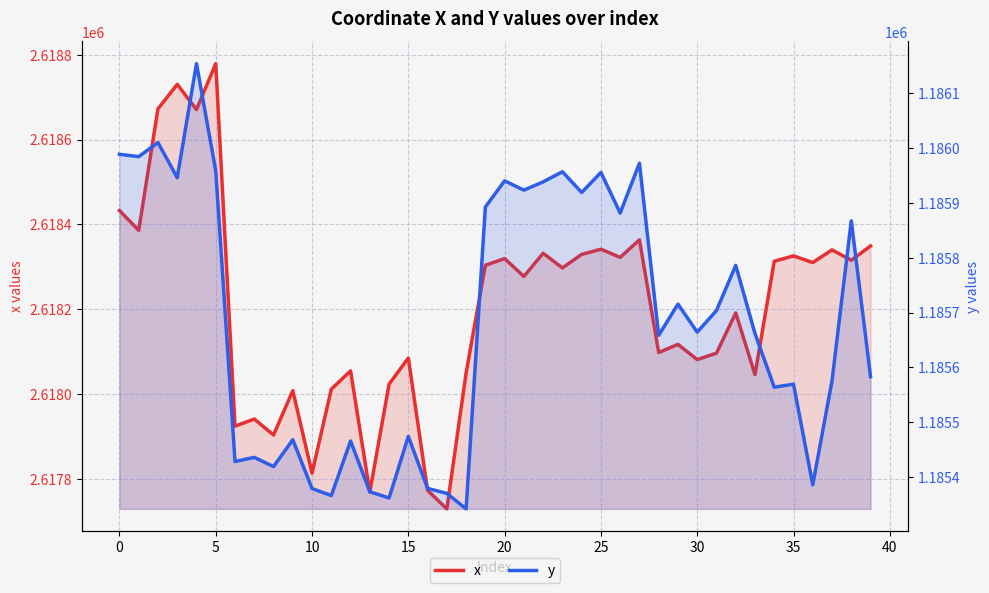

True or false: y and x cross at least once.

False